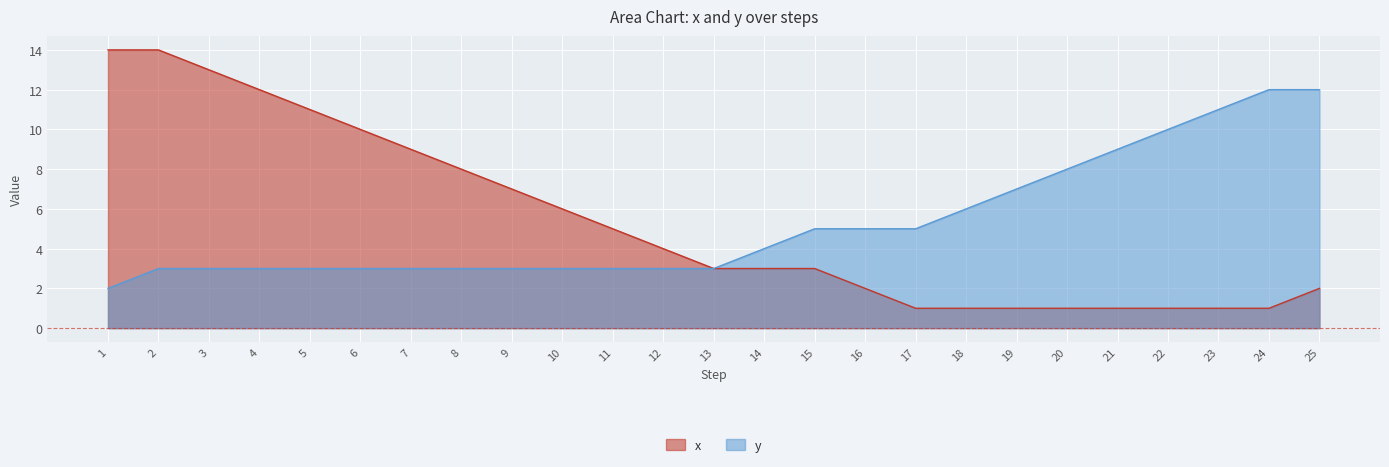

True or false: x and y intersect in this chart.

False